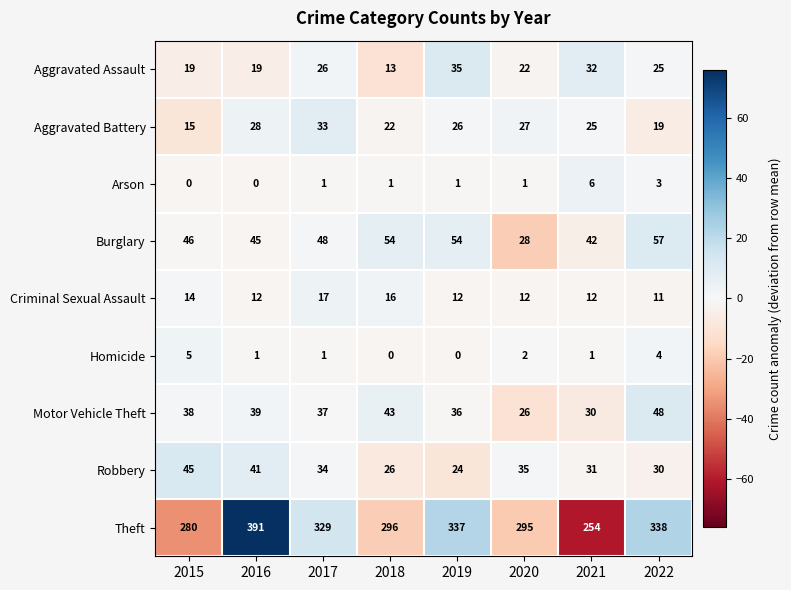

Which label corresponds to the largest value in the chart?

2016